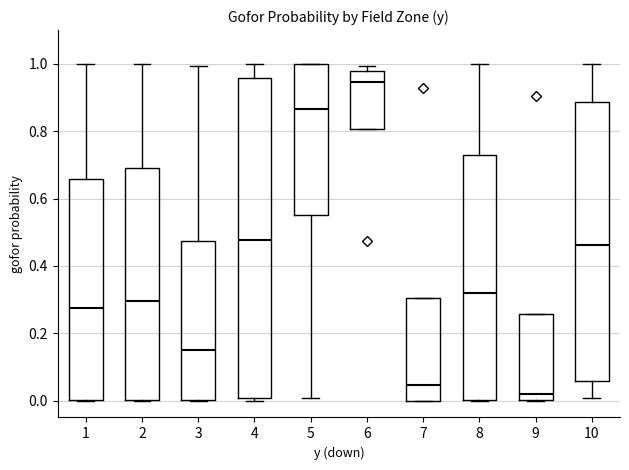

Comparing the boxes themselves (not the whiskers), which one is the tallest?

4